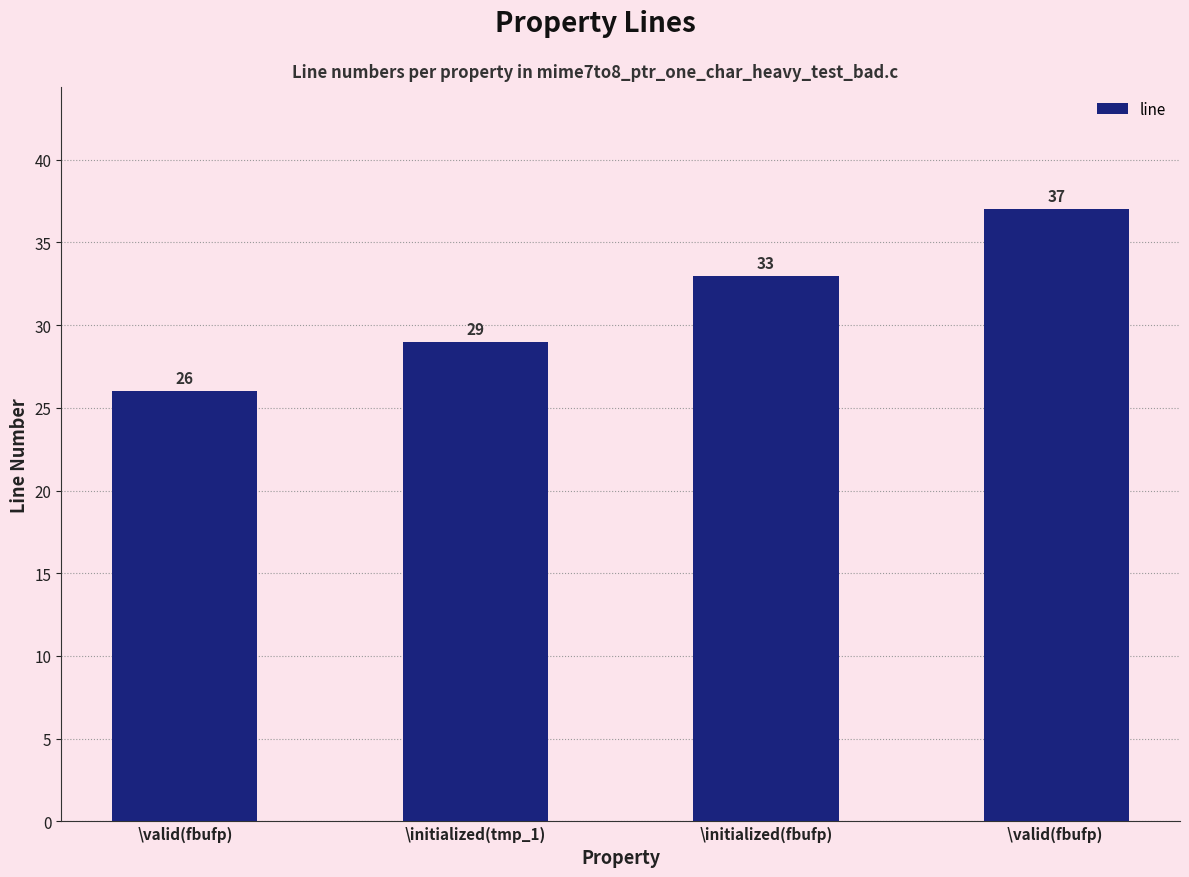

At which label is the value closest to 31?

\initialized(tmp_1)